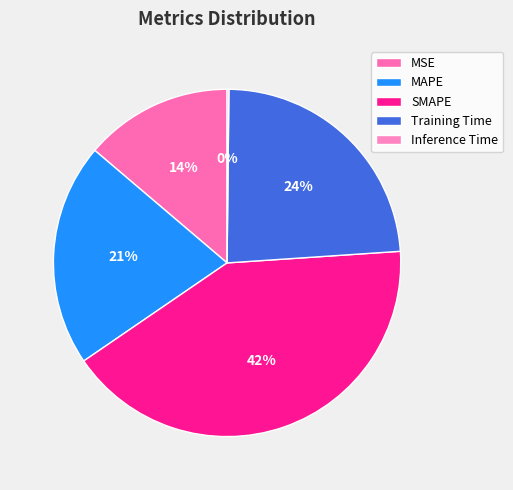

Which category has the smallest portion of the pie?

Inference Time